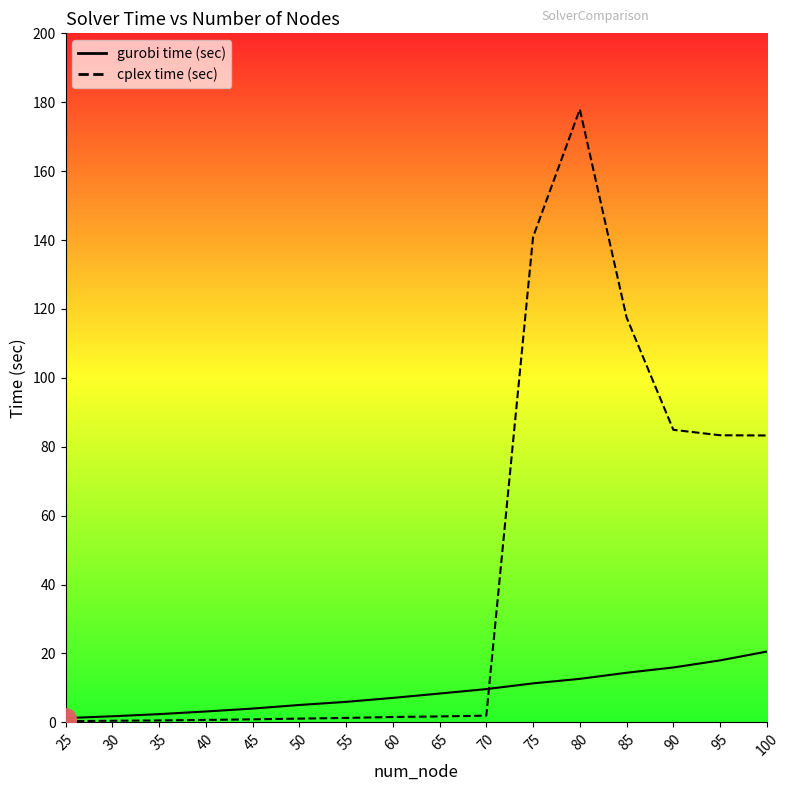

What is the total value across all series at 35?

3.0